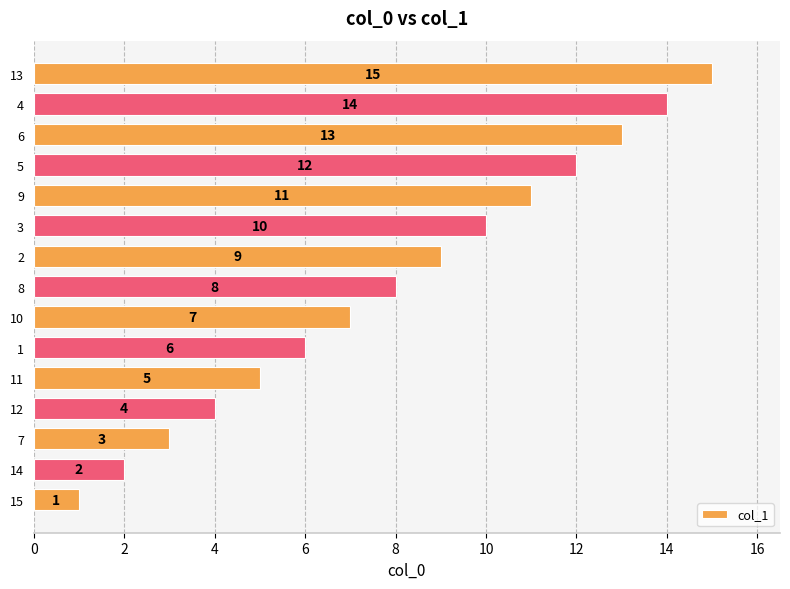

What is the average value?

8